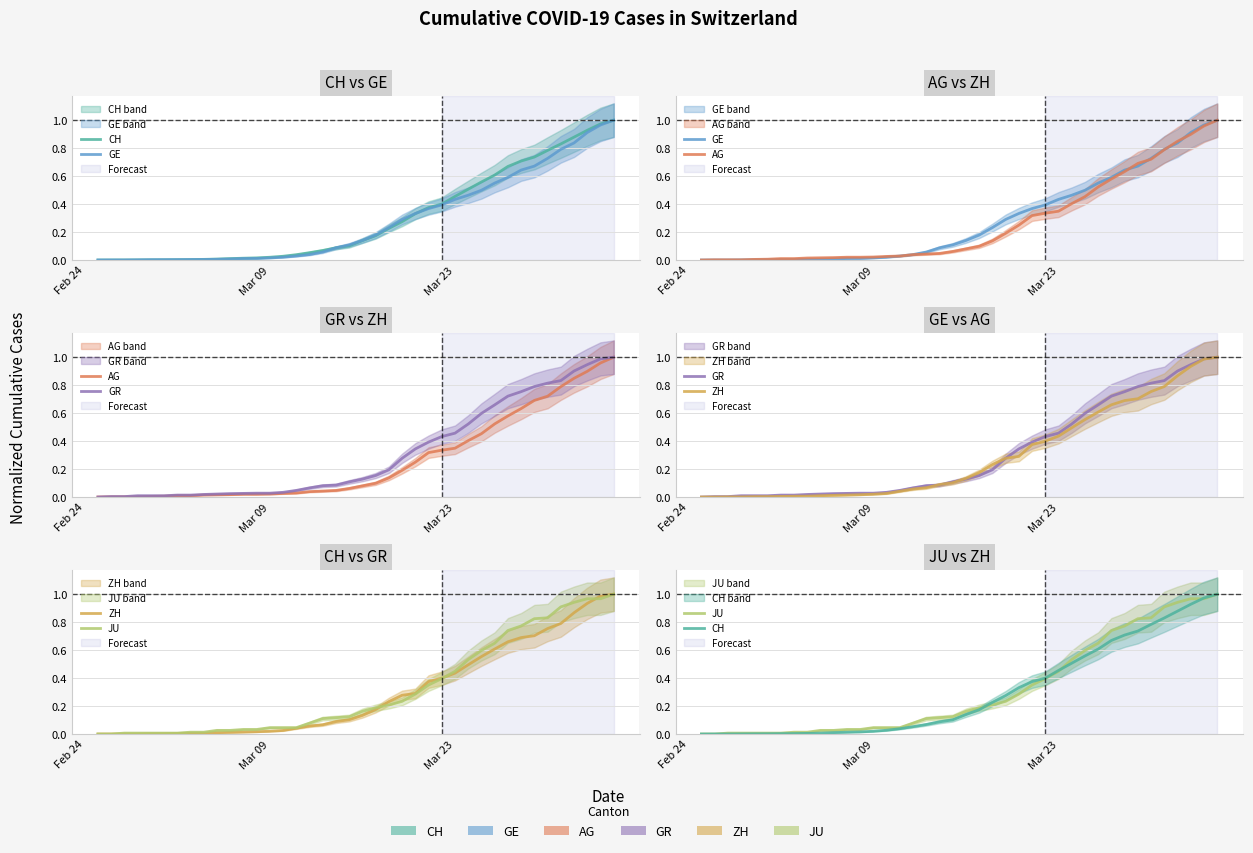

How many distinct data groups are displayed?

6